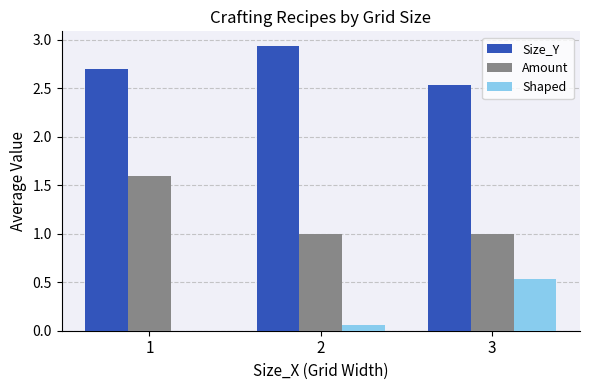

What is the sum of the Size_Y values at 2 and 3?

5.5